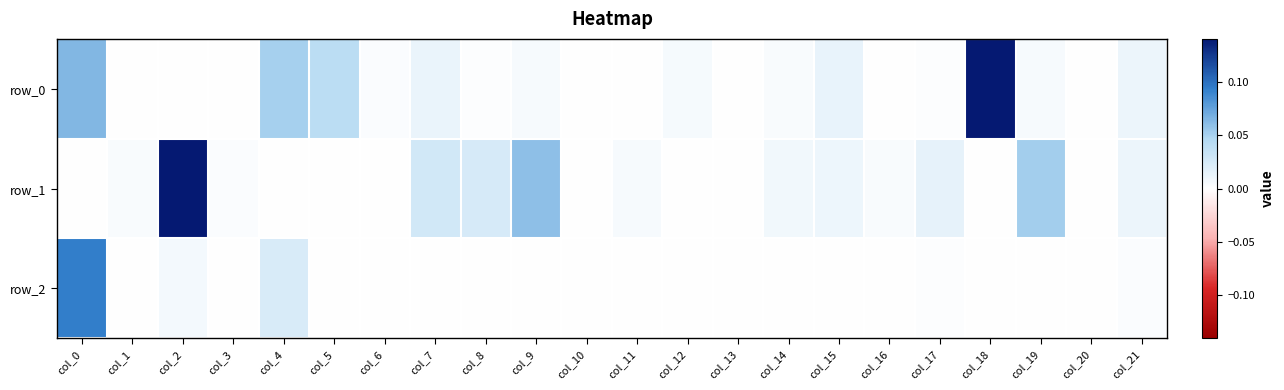

Is it true that row_2 equals -0.0 at col_15?

False